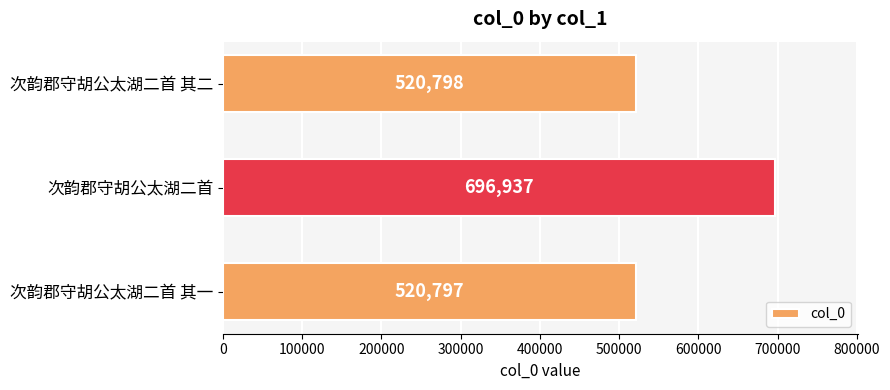

Reading bottom to top, list all the values displayed in this chart.

次韵郡守胡公太湖二首 其一=520797	次韵郡守胡公太湖二首=696937	次韵郡守胡公太湖二首 其二=520798